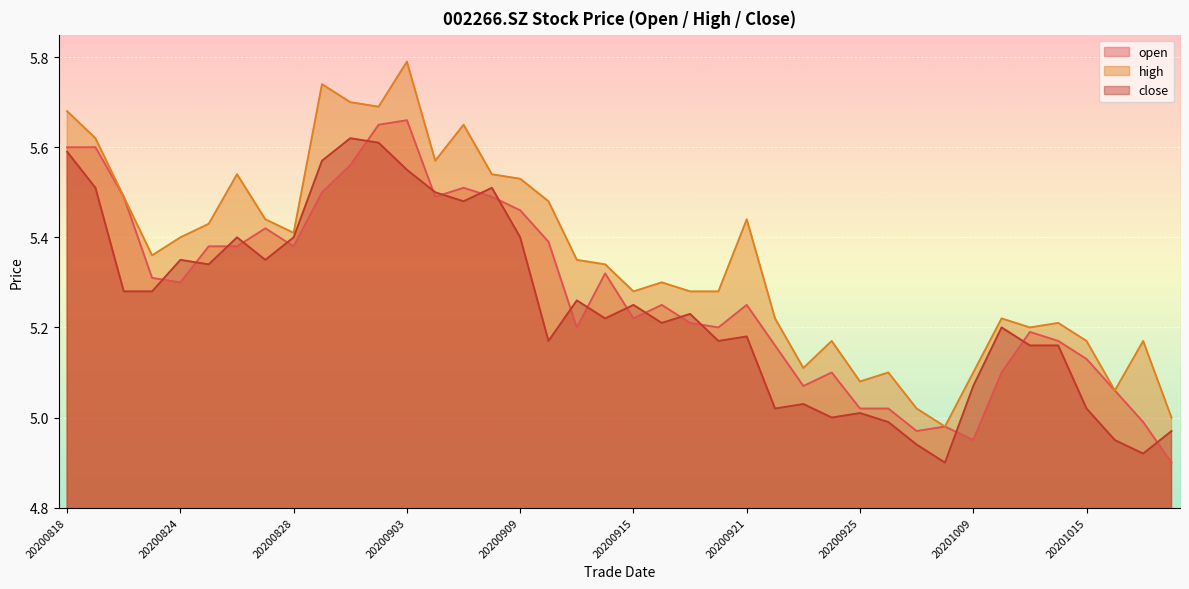

What is the difference between the second highest and minimum values in the open series?

0.8